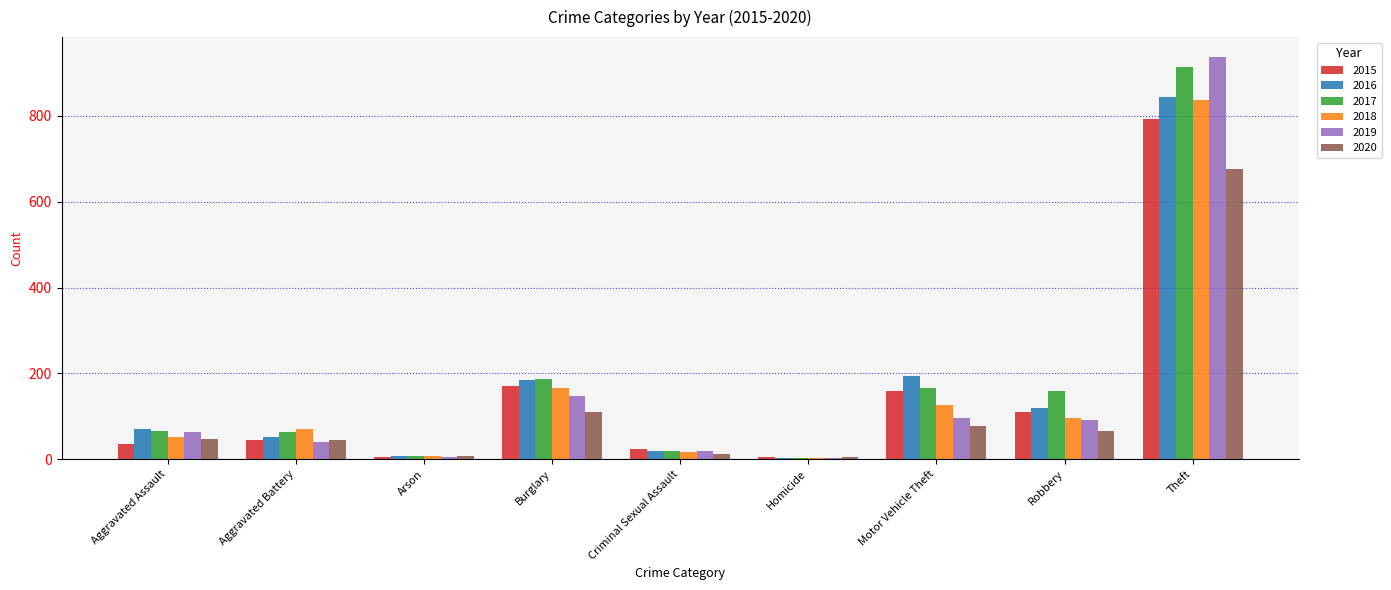

List the series in order of their peak value, highest first.

2019, 2017, 2016, 2018, 2015, 2020